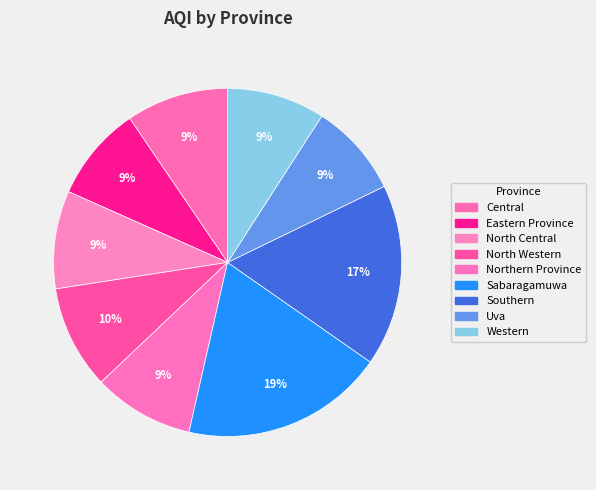

To the nearest percent, what is the average slice percentage?

11%